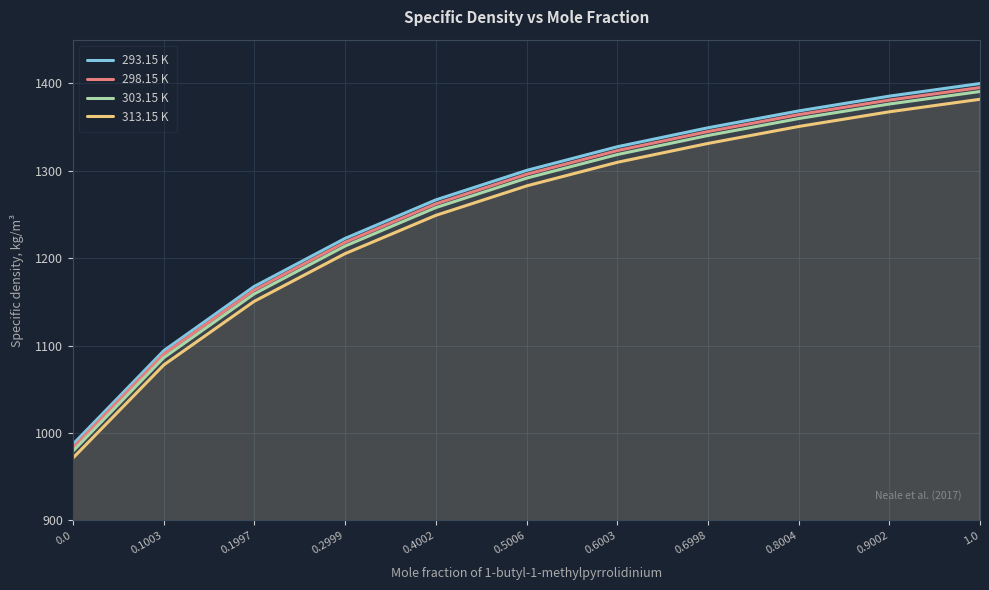

What is the minimum value shown in the chart?

971.2